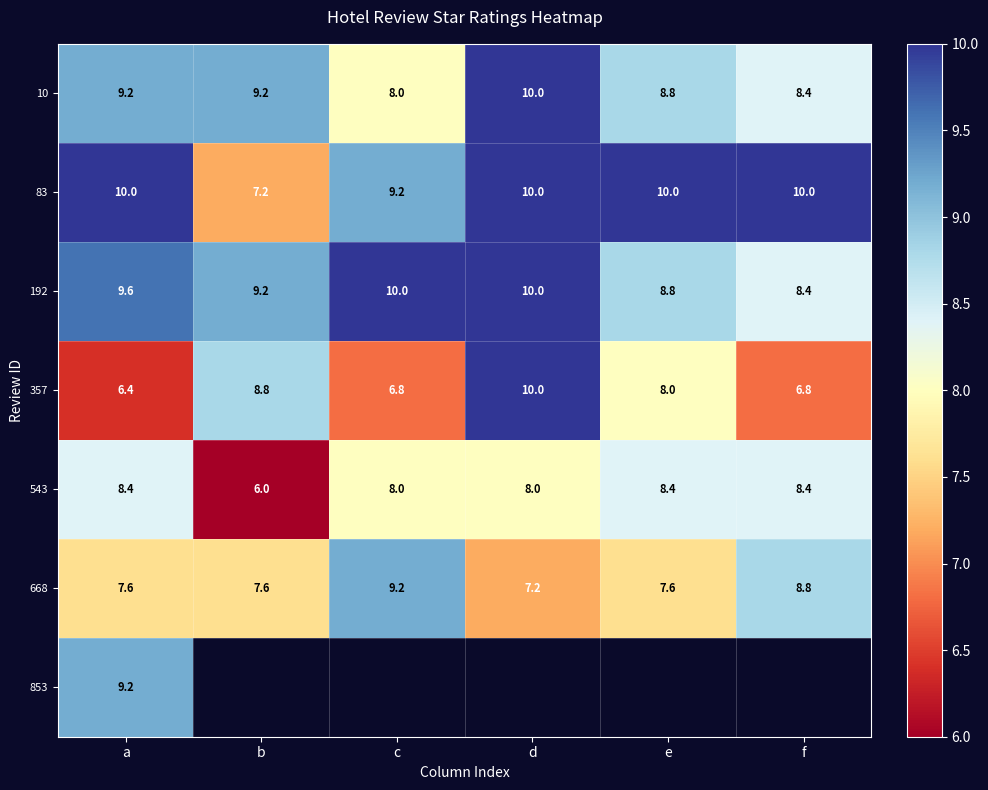

What is the total value across all series at a?

60.4